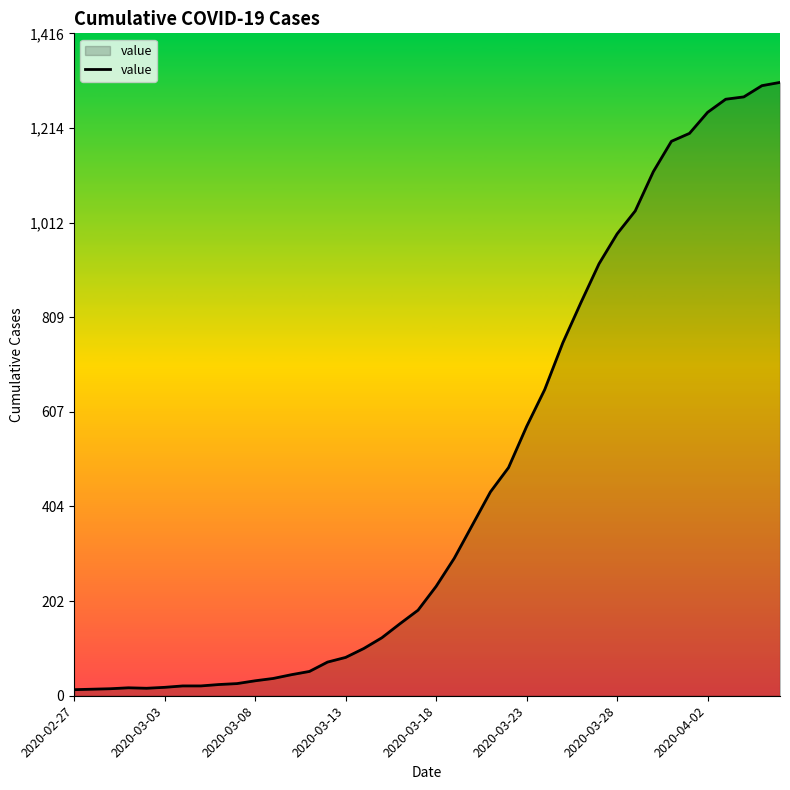

What is the difference between the second highest and second lowest values?

1291